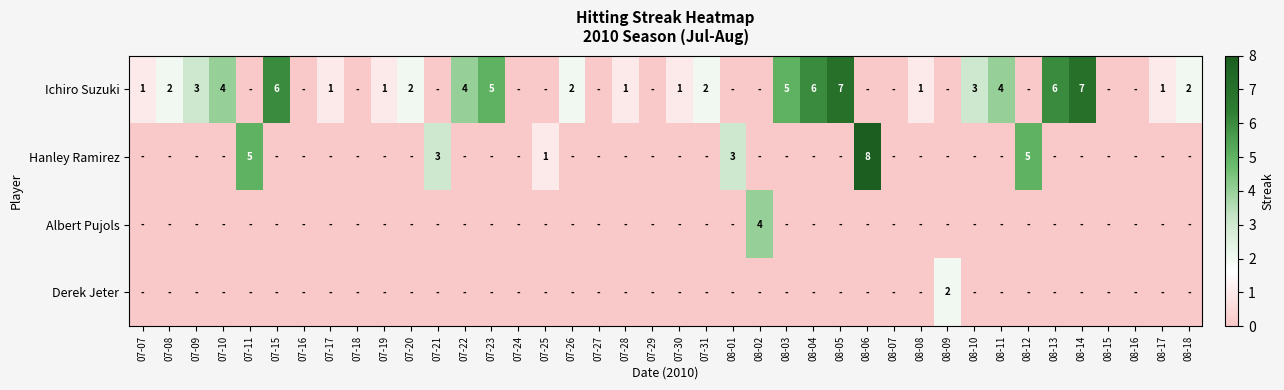

Count the number of data series in this chart.

4